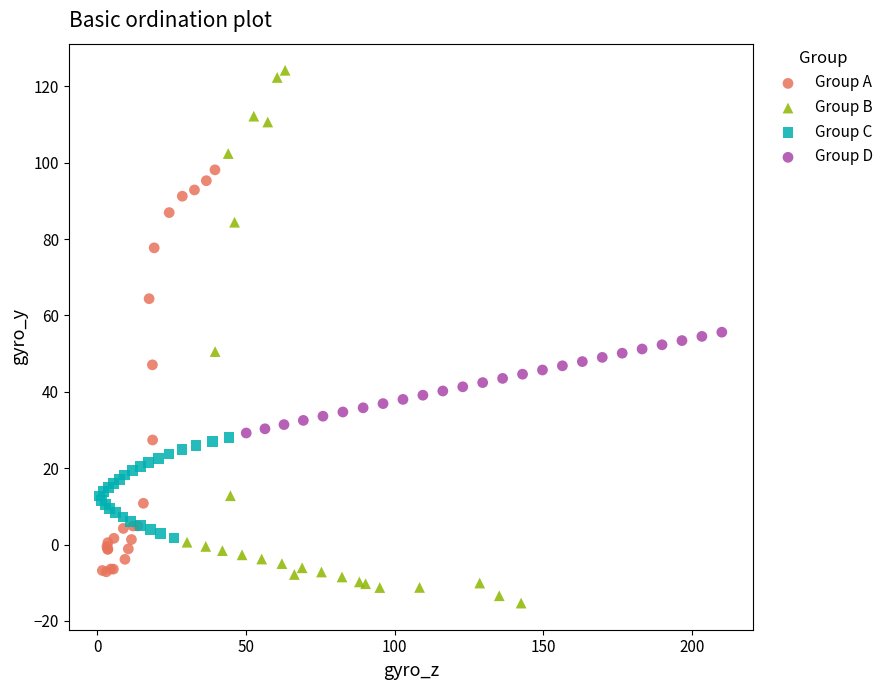

Which series contains the lowest Y value?

Group B